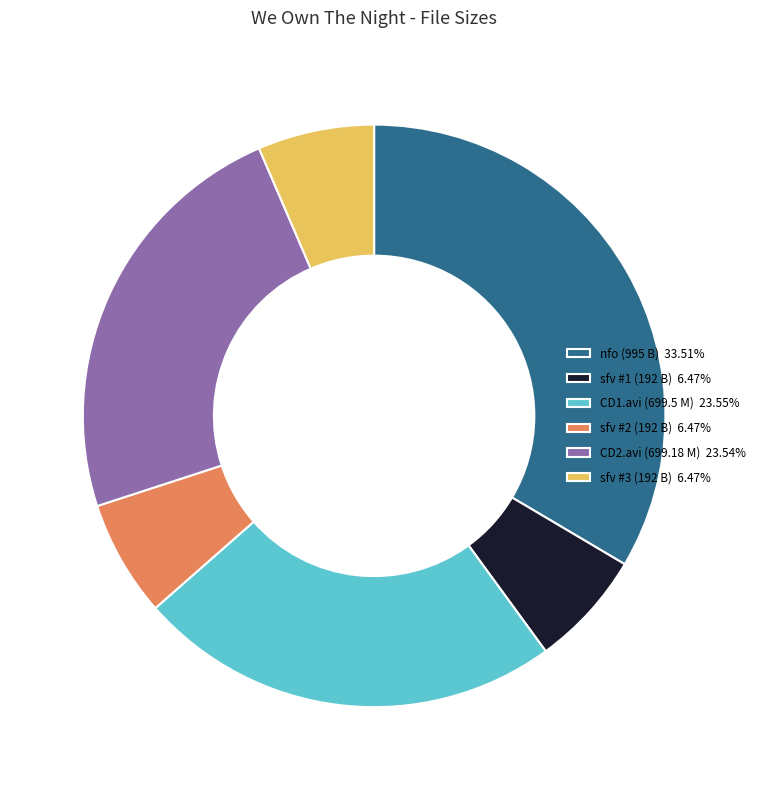

How many segments does this pie chart have?

6